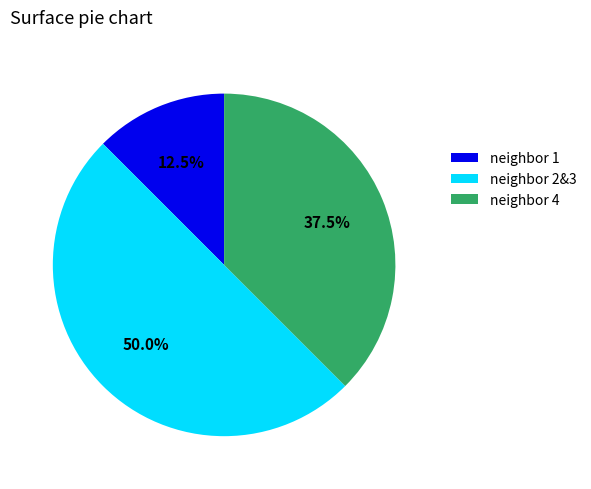

Rank the categories by value from highest to lowest.

neighbor 2&3, neighbor 4, neighbor 1